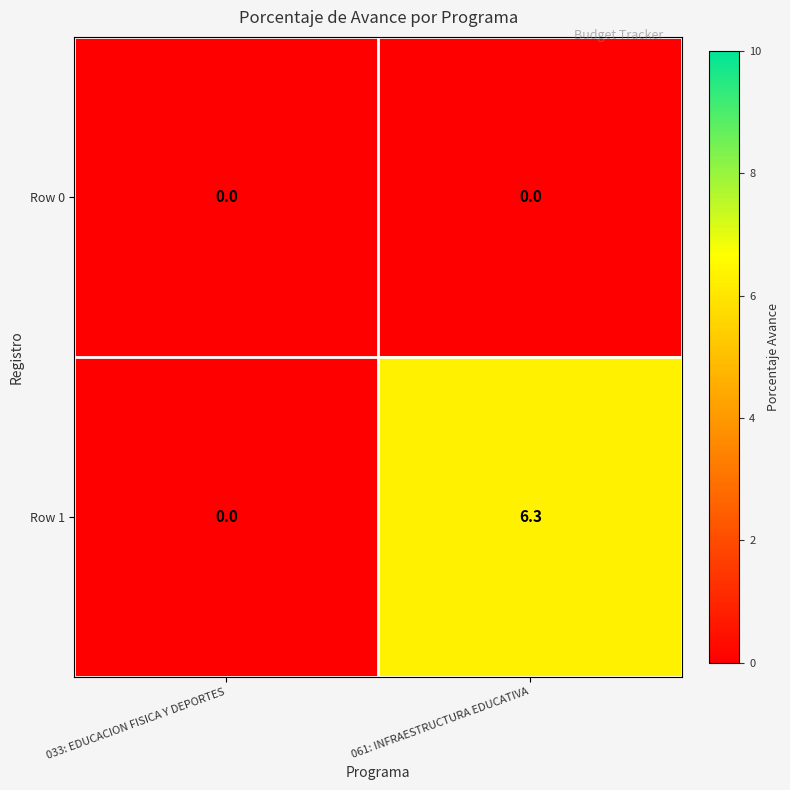

Reading left to right, list all the values displayed in this chart.

Row 0: 0.0	0.0
Row 1: 0.0	6.3